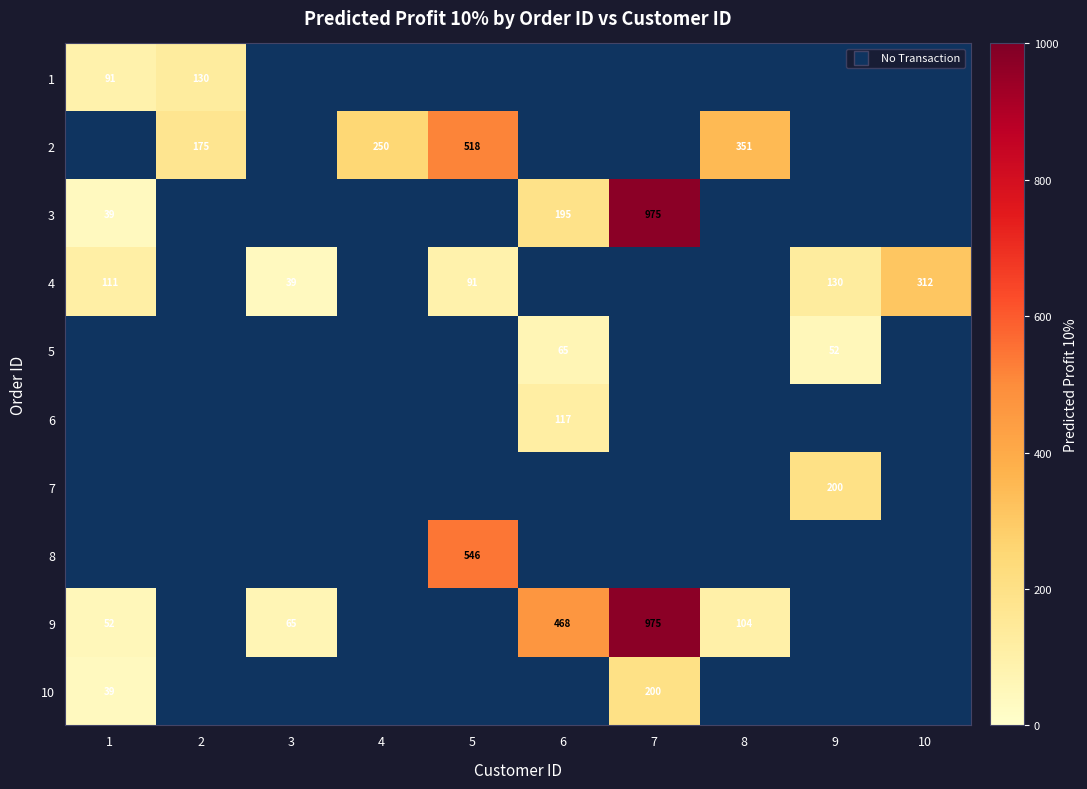

Between 9 and 10, which is larger?

10